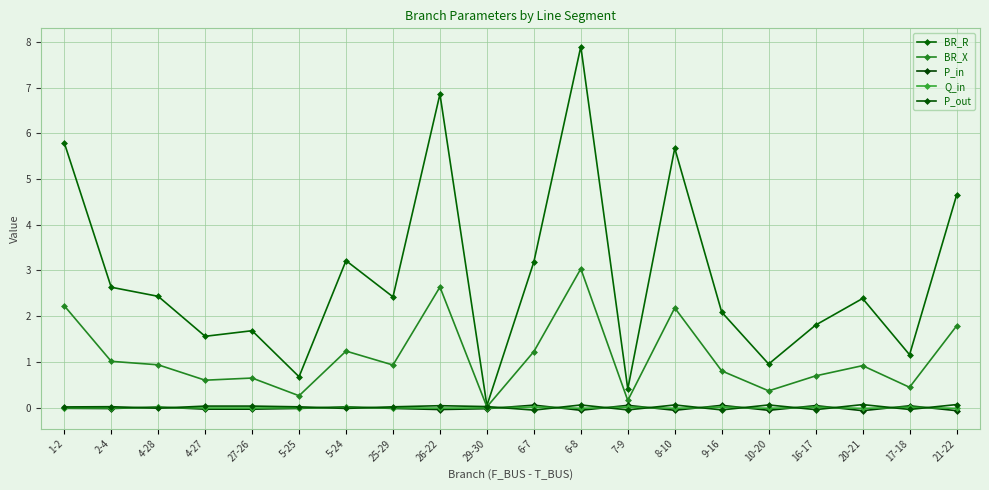

Which series has the largest range (max minus min)?

BR_R